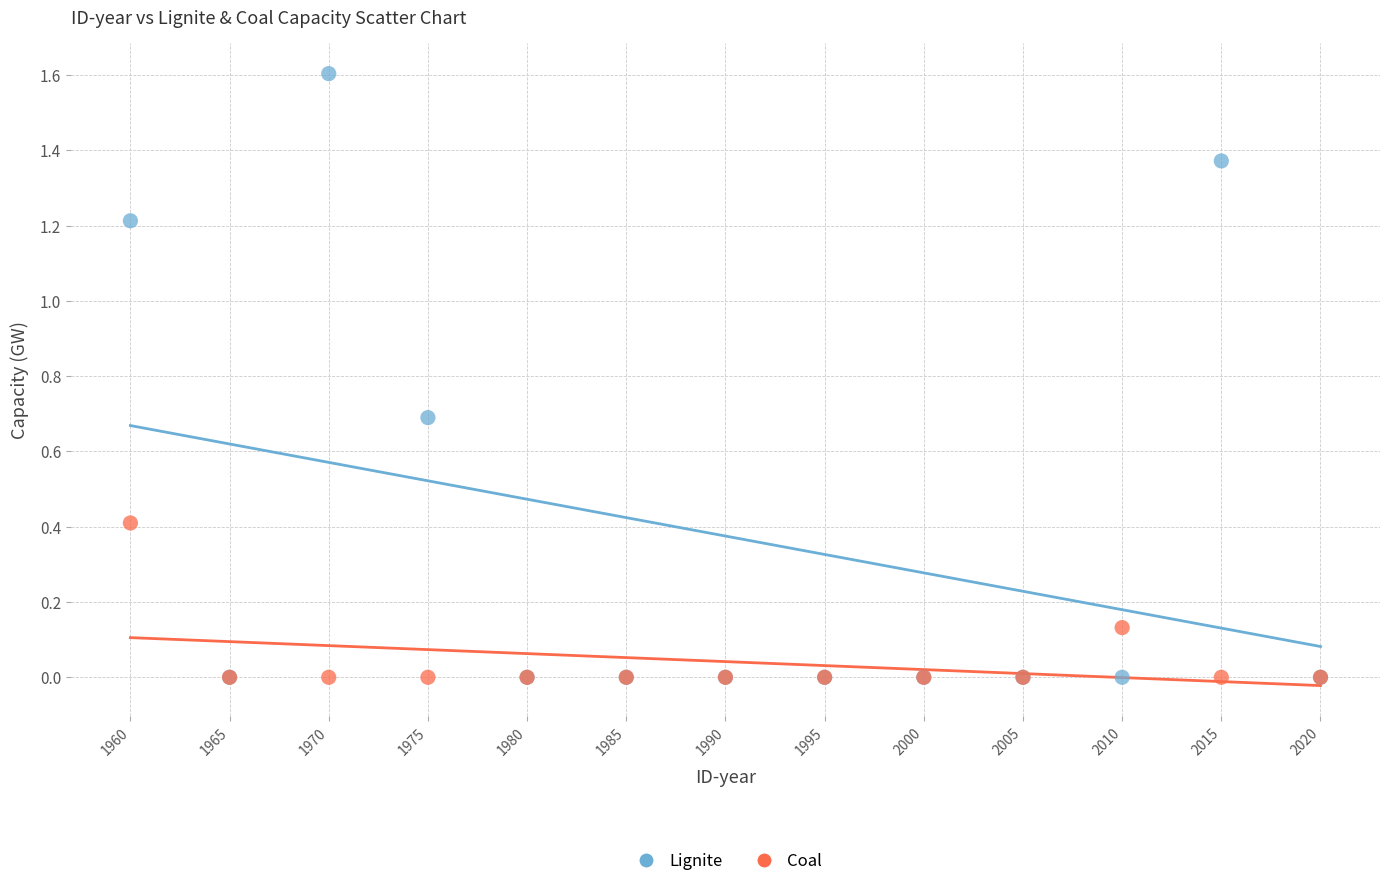

Which series has the widest spread of Y values?

Lignite